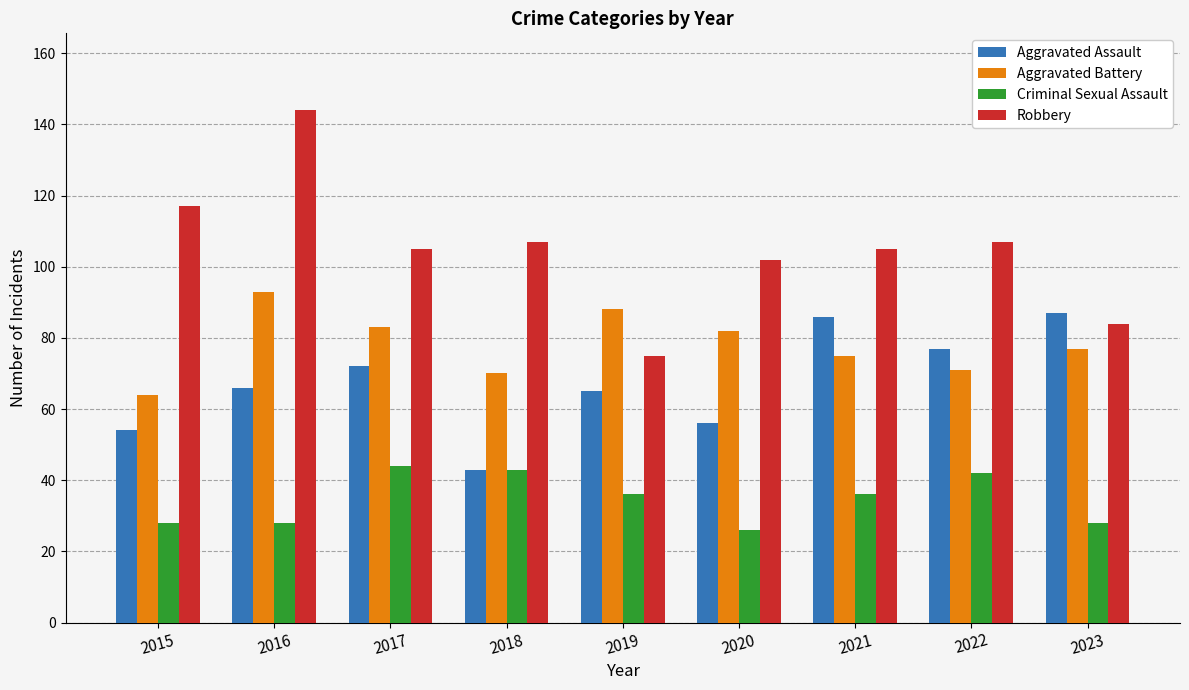

List the series in order of their peak value, lowest first.

Criminal Sexual Assault, Aggravated Assault, Aggravated Battery, Robbery